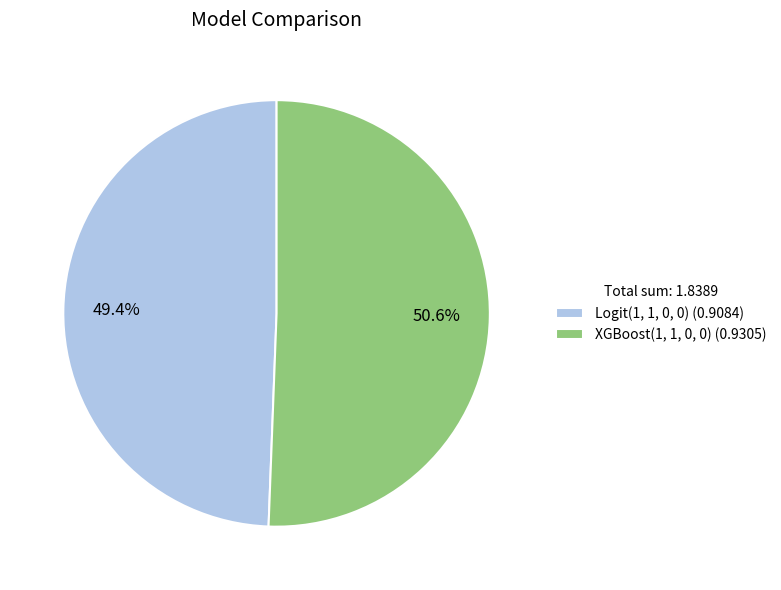

What percentage is NOT represented by Logit(1, 1, 0, 0)?

50.6%